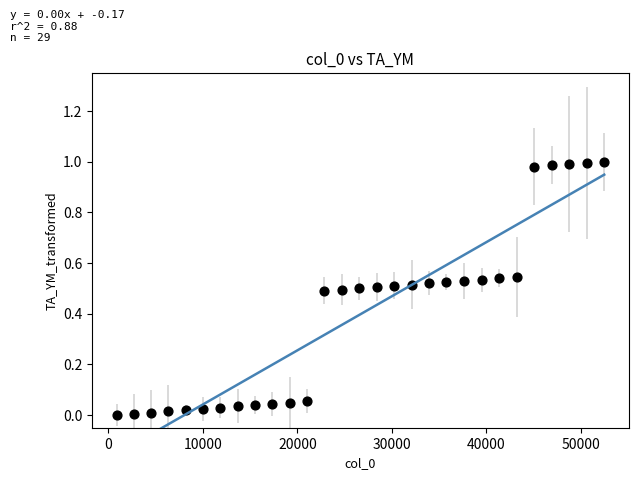

What is the range of X values (max minus min)?

51617.0